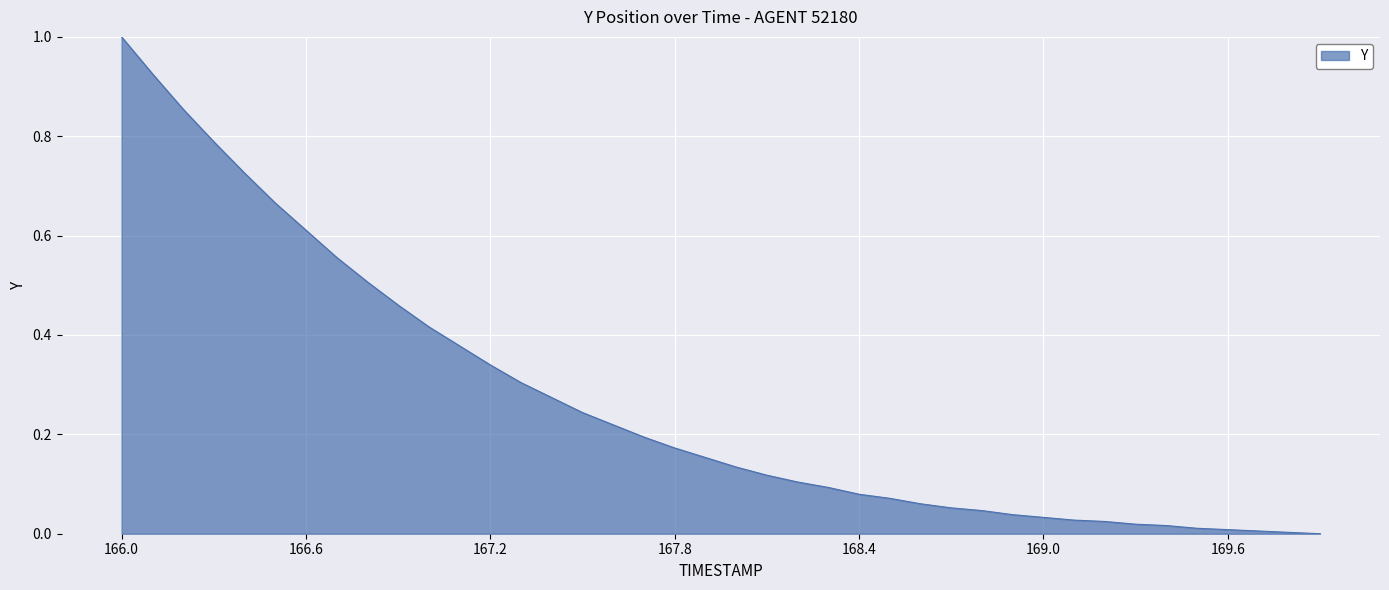

What is the greatest value displayed?

1.0